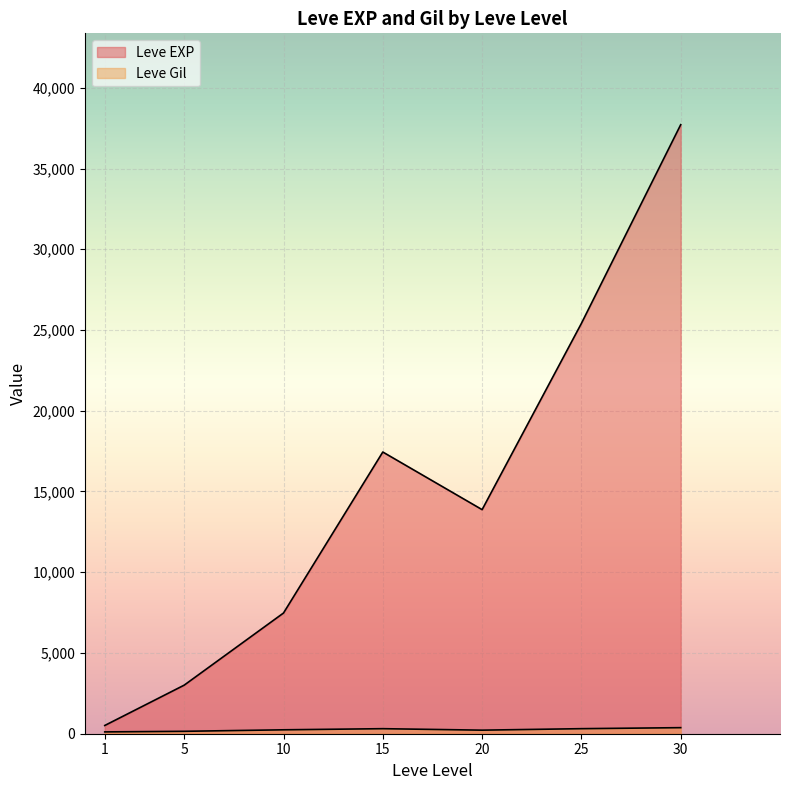

Which has a higher value, 1 or 5?

5